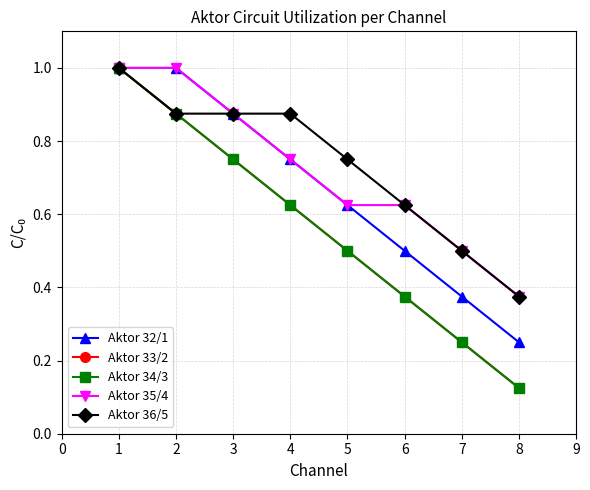

What is the difference between the second highest and minimum values in the Aktor 35/4 series?

0.6